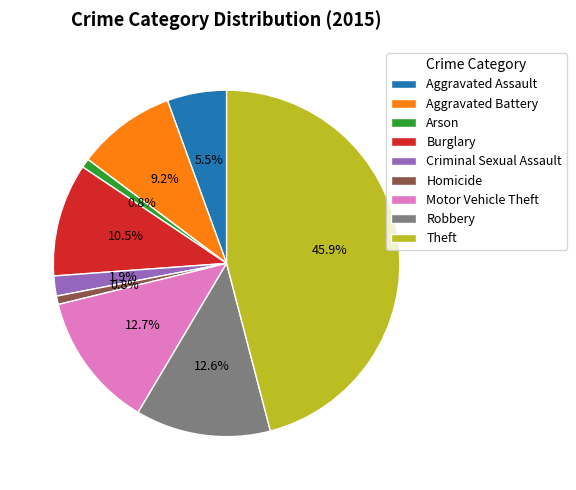

To the nearest percent, what is the combined percentage of Aggravated Battery and Aggravated Assault?

15%